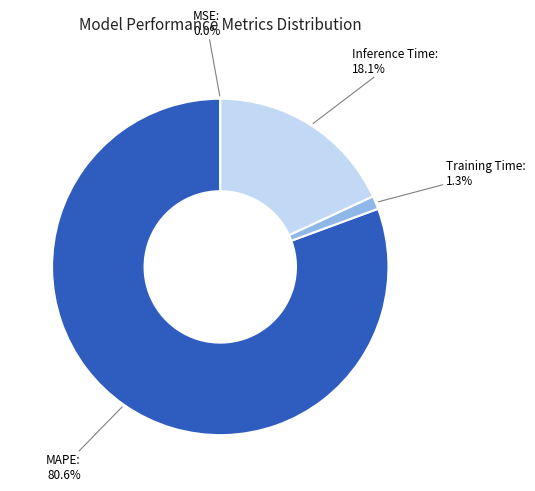

What percentage is the Inference Time slice, to the nearest percent?

18%